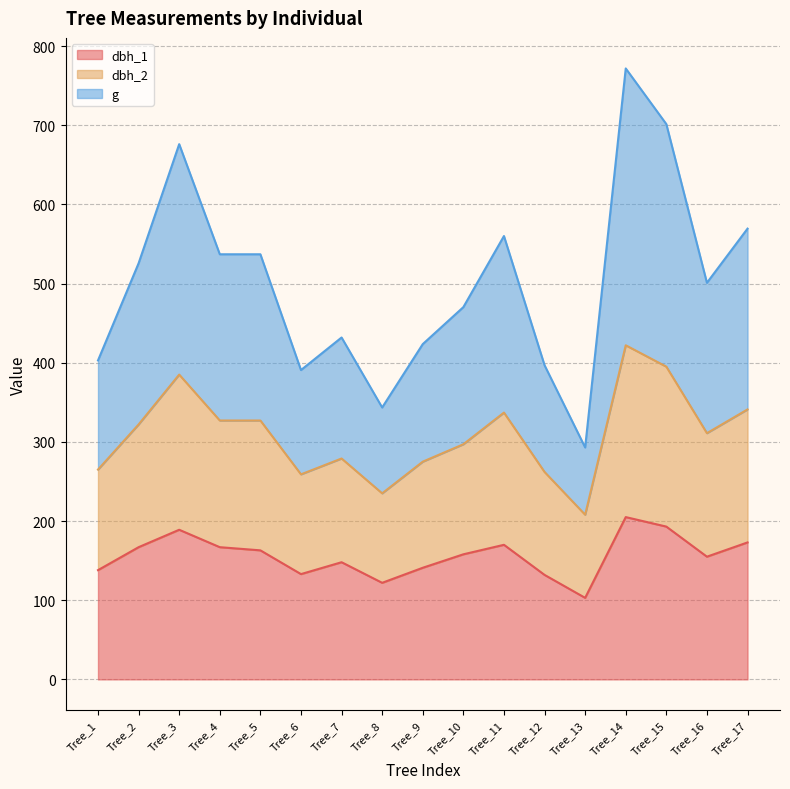

The value of dbh_1 at Tree_9 is 212.4. True or false?

False